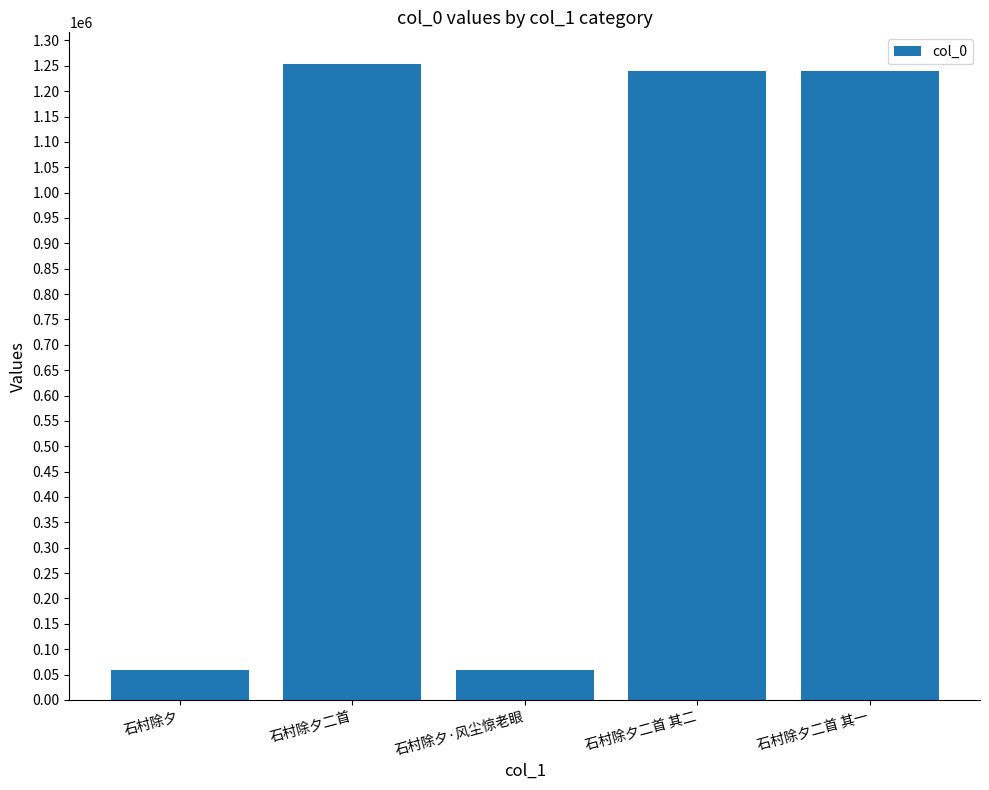

What is the maximum value shown in the chart?

1253288